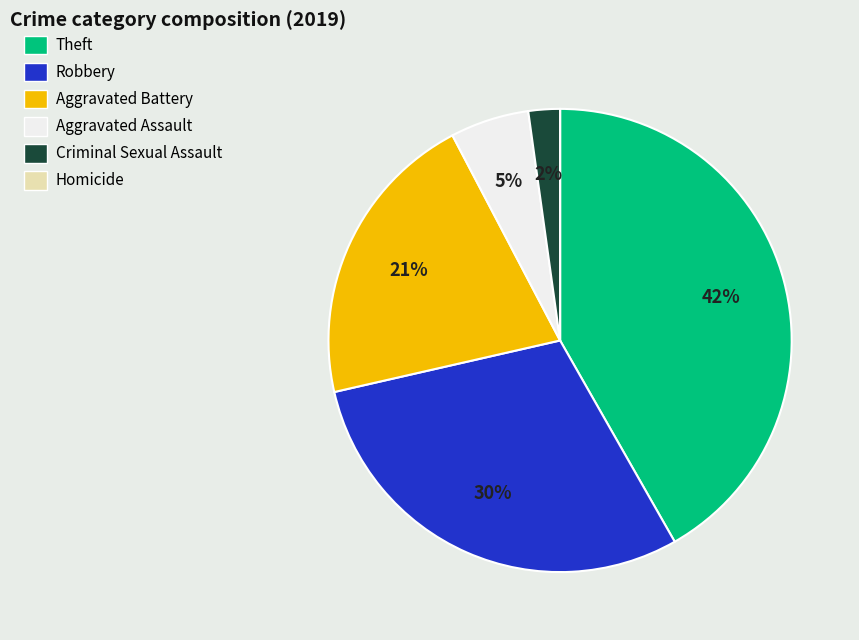

Is it true that Aggravated Assault is 1% of the pie?

False